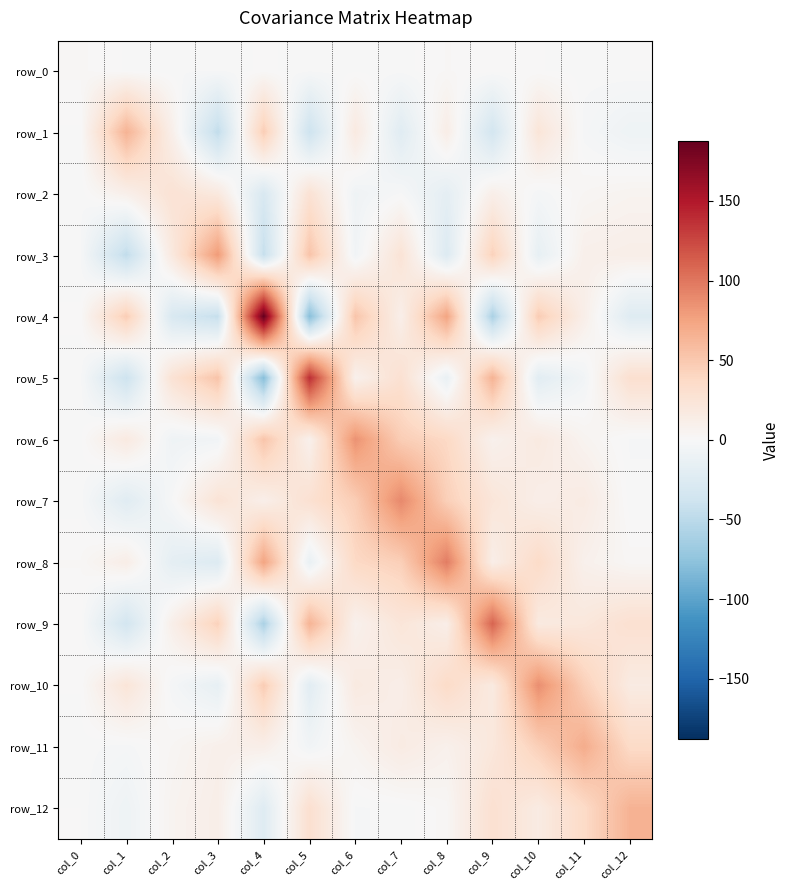

Reading left to right, list all the values displayed in this chart.

row_0: col_0=1.8	col_1=-0.2	col_2=-1.1	col_3=-1.4	col_4=0.4	col_5=-0.9	col_6=-0.4	col_7=-0.6	col_8=1.5	col_9=0.8	col_10=0.1	col_11=-0.6	col_12=0.0
row_1: col_0=-0.2	col_1=64.9	col_2=10.1	col_3=-46.4	col_4=46.4	col_5=-39.2	col_6=17.3	col_7=-22.0	col_8=12.3	col_9=-34.2	col_10=23.4	col_11=-2.4	col_12=-8.7
row_2: col_0=-1.1	col_1=10.1	col_2=26.6	col_3=18.7	col_4=-29.2	col_5=26.9	col_6=-8.0	col_7=-1.1	col_8=-17.8	col_9=10.9	col_10=-3.1	col_11=3.1	col_12=5.5
row_3: col_0=-1.4	col_1=-46.4	col_2=18.7	col_3=80.3	col_4=-43.8	col_5=53.4	col_6=-6.3	col_7=25.4	col_8=-25.2	col_9=43.4	col_10=-15.5	col_11=9.7	col_12=11.4
row_4: col_0=0.4	col_1=46.4	col_2=-29.2	col_3=-43.8	col_4=187.8	col_5=-79.9	col_6=52.6	col_7=10.8	col_8=74.4	col_9=-59.8	col_10=47.5	col_11=11.1	col_12=-23.2
row_5: col_0=-0.9	col_1=-39.2	col_2=26.9	col_3=53.4	col_4=-79.9	col_5=138.4	col_6=8.4	col_7=29.0	col_8=-13.4	col_9=64.6	col_10=-20.6	col_11=-5.8	col_12=30.3
row_6: col_0=-0.4	col_1=17.3	col_2=-8.0	col_3=-6.3	col_4=52.6	col_5=8.4	col_6=84.9	col_7=46.5	col_8=37.7	col_9=7.9	col_10=17.1	col_11=5.4	col_12=-1.7
row_7: col_0=-0.6	col_1=-22.0	col_2=-1.1	col_3=25.4	col_4=10.8	col_5=29.0	col_6=46.5	col_7=90.2	col_8=45.1	col_9=22.6	col_10=11.8	col_11=15.4	col_12=-1.0
row_8: col_0=1.5	col_1=12.3	col_2=-17.8	col_3=-25.2	col_4=74.4	col_5=-13.4	col_6=37.7	col_7=45.1	col_8=96.6	col_9=11.9	col_10=35.4	col_11=8.6	col_12=2.3
row_9: col_0=0.8	col_1=-34.2	col_2=10.9	col_3=43.4	col_4=-59.8	col_5=64.6	col_6=7.9	col_7=22.6	col_8=11.9	col_9=109.5	col_10=17.2	col_11=20.5	col_12=29.4
row_10: col_0=0.1	col_1=23.4	col_2=-3.1	col_3=-15.5	col_4=47.5	col_5=-20.6	col_6=17.1	col_7=11.8	col_8=35.4	col_9=17.2	col_10=87.0	col_11=45.1	col_12=15.8
row_11: col_0=-0.6	col_1=-2.4	col_2=3.1	col_3=9.7	col_4=11.1	col_5=-5.8	col_6=5.4	col_7=15.4	col_8=8.6	col_9=20.5	col_10=45.1	col_11=69.1	col_12=36.3
row_12: col_0=0.0	col_1=-8.7	col_2=5.5	col_3=11.4	col_4=-23.2	col_5=30.3	col_6=-1.7	col_7=-1.0	col_8=2.3	col_9=29.4	col_10=15.8	col_11=36.3	col_12=65.1